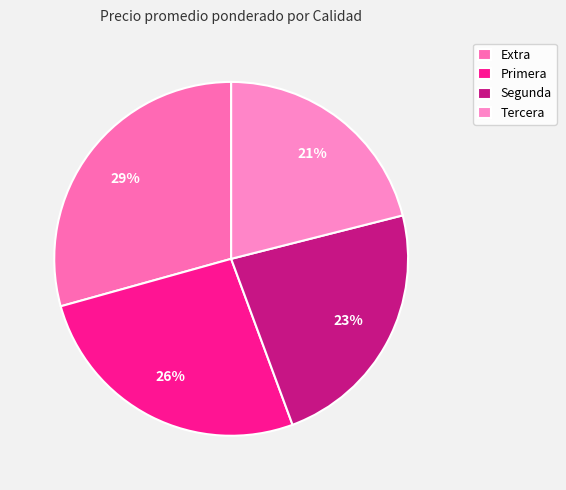

Is Primera the majority of the pie?

No